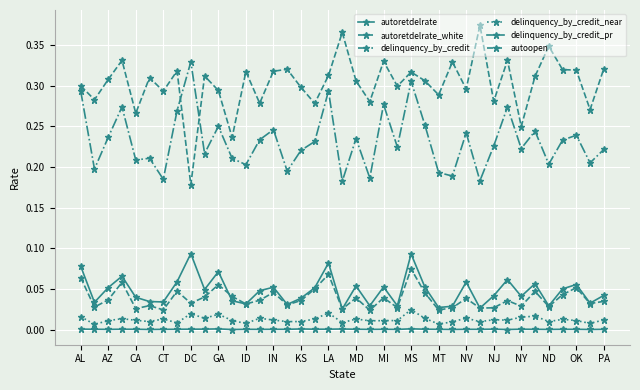

Is this an area chart (filled region under the line)?

No